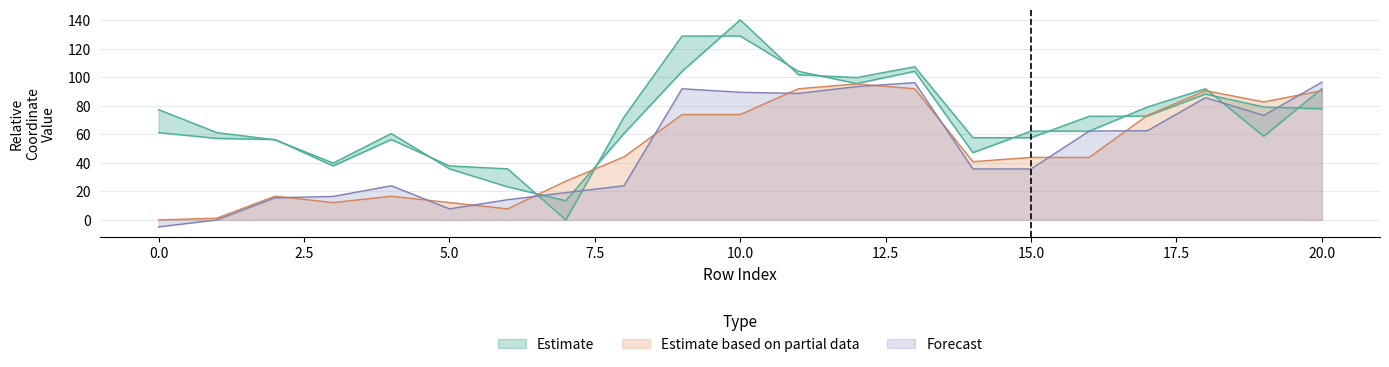

How many data points in y1 are above 35?

12